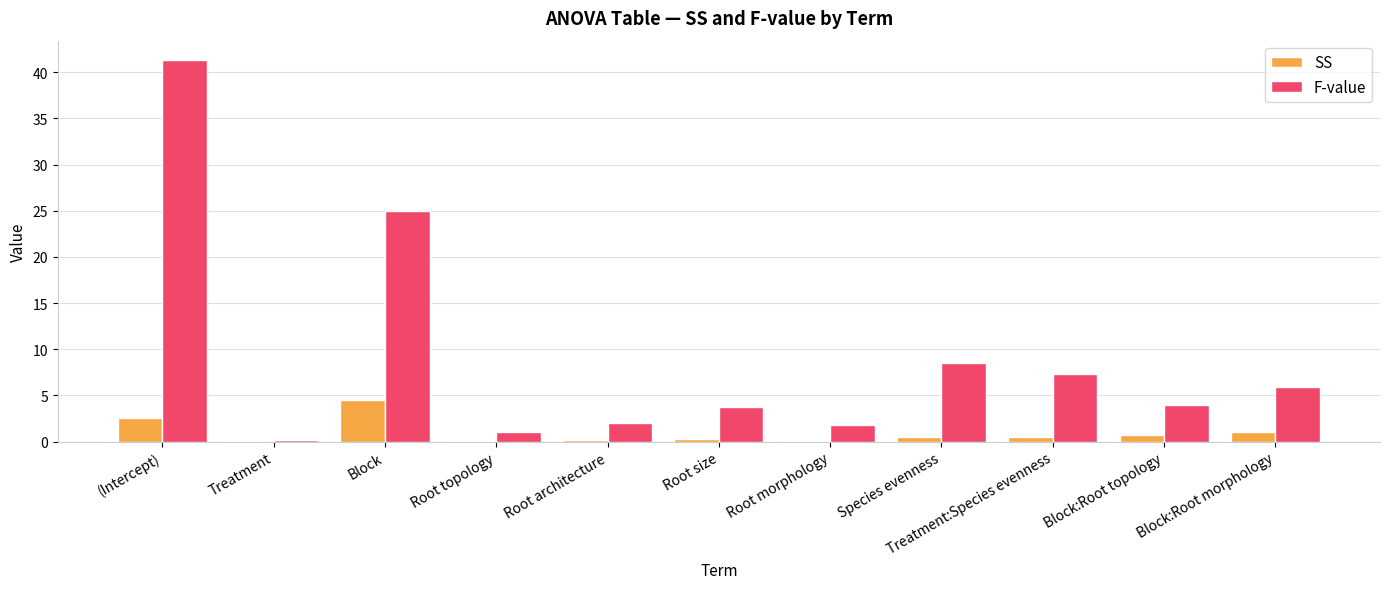

Is the value of F-value at Species evenness greater than the value of SS at Block?

Yes